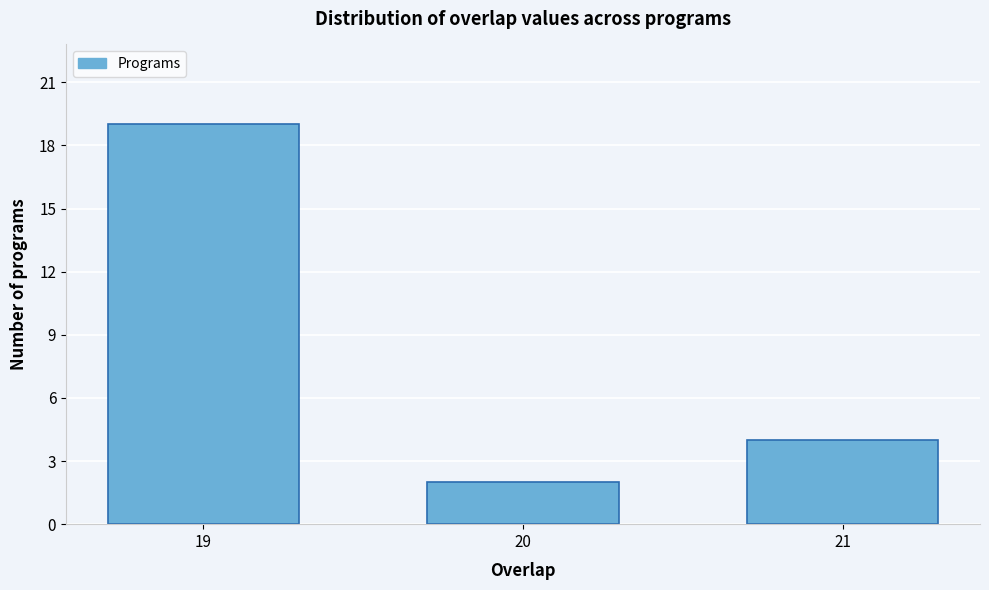

Reading right to left, list all the values displayed in this chart.

4	2	19